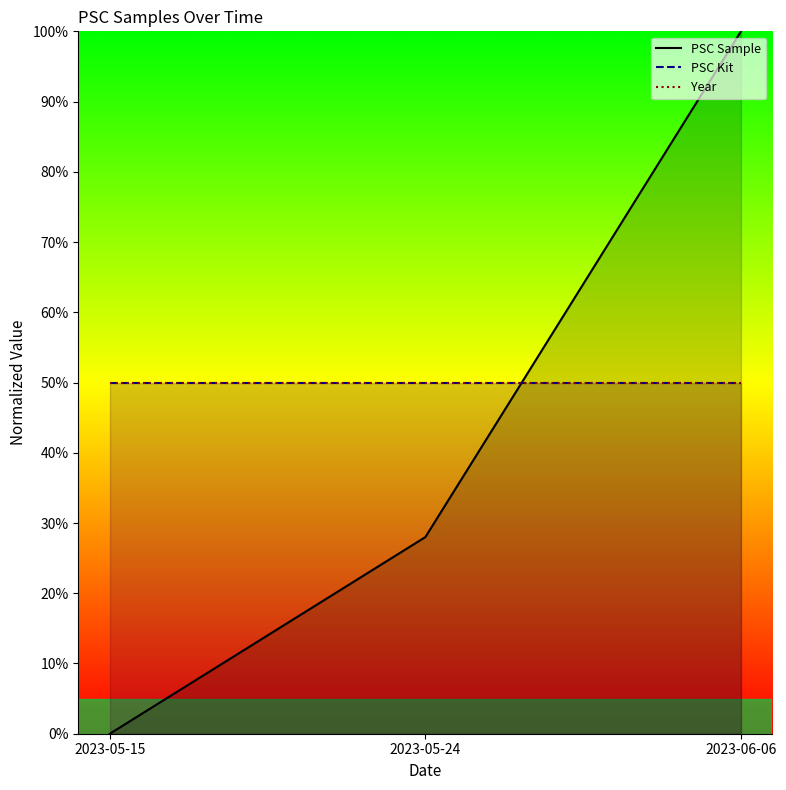

True or false: Year has a value of 15.5 at 2023-06-06.

False